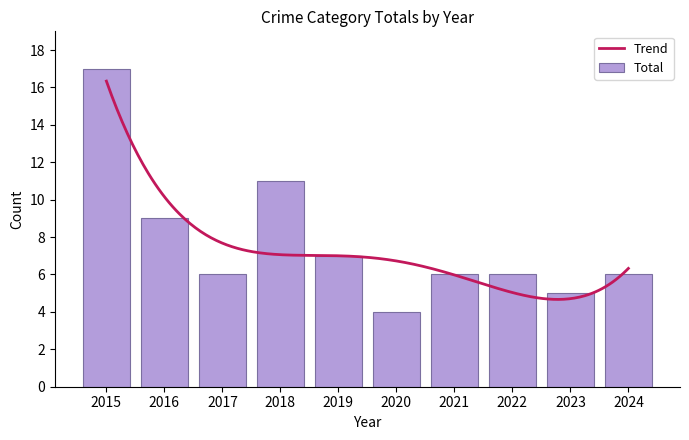

Which category has the lowest value in the Total series?

2020